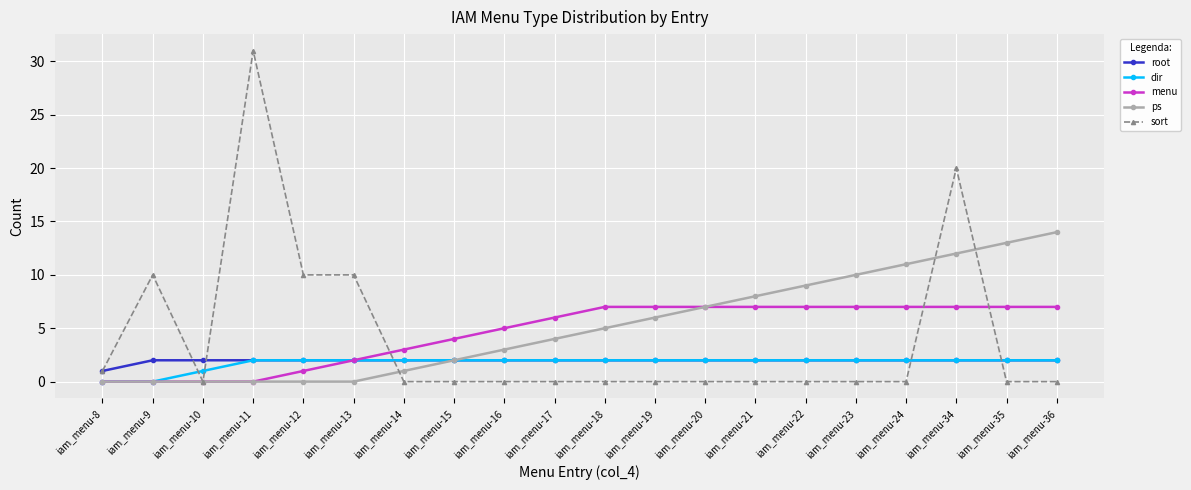

How many times do sort and dir cross each other?

5